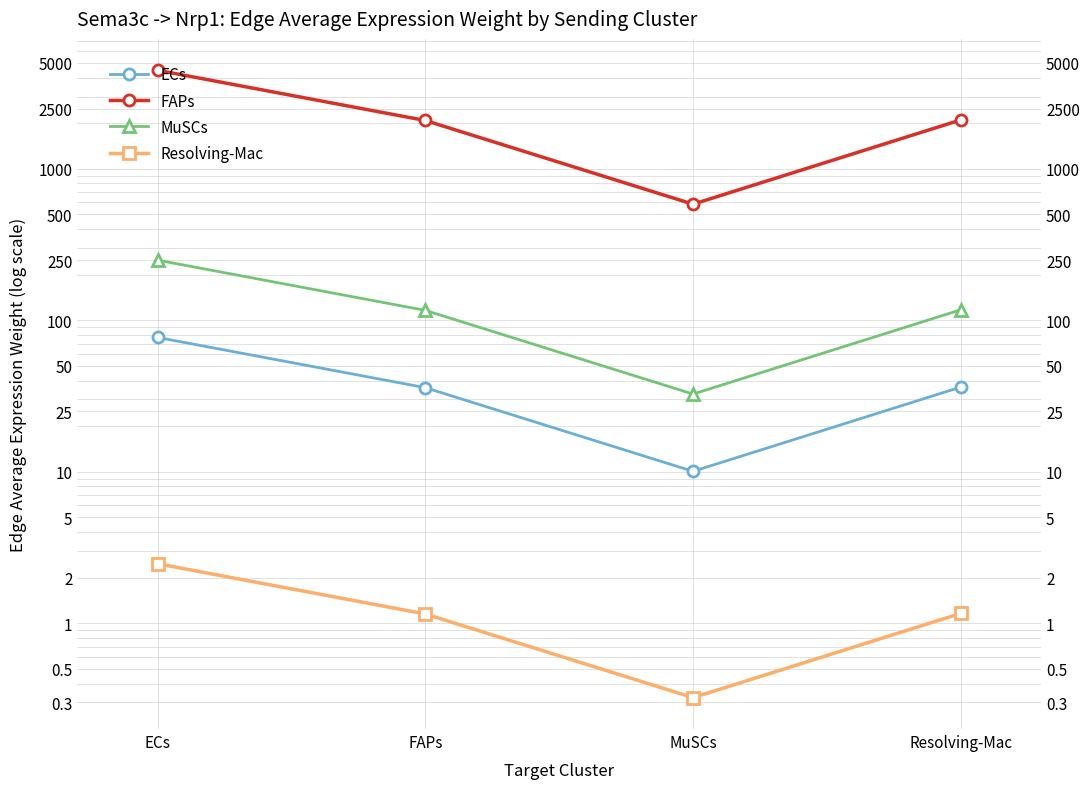

Which category has the highest value in the FAPs series?

ECs